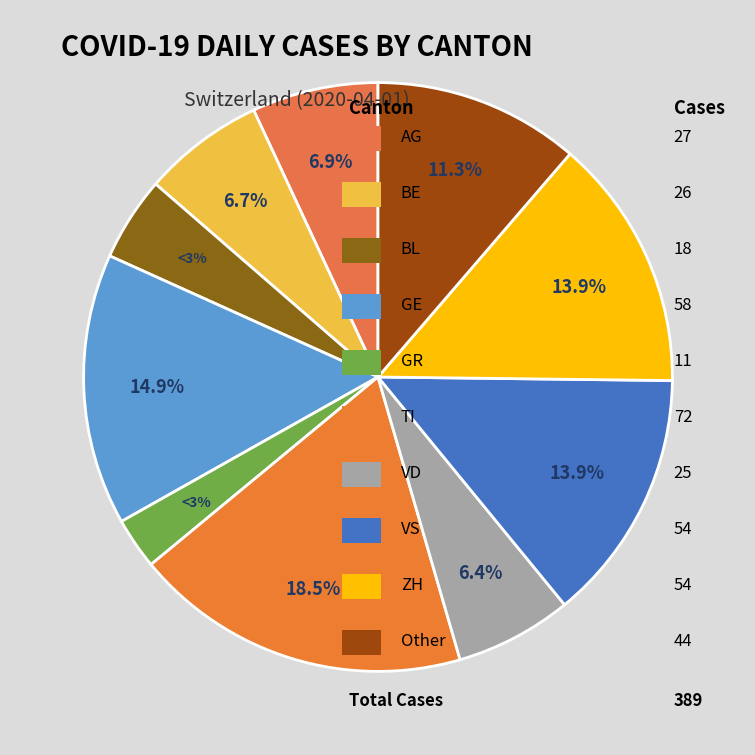

Which slice is the smallest?

GR